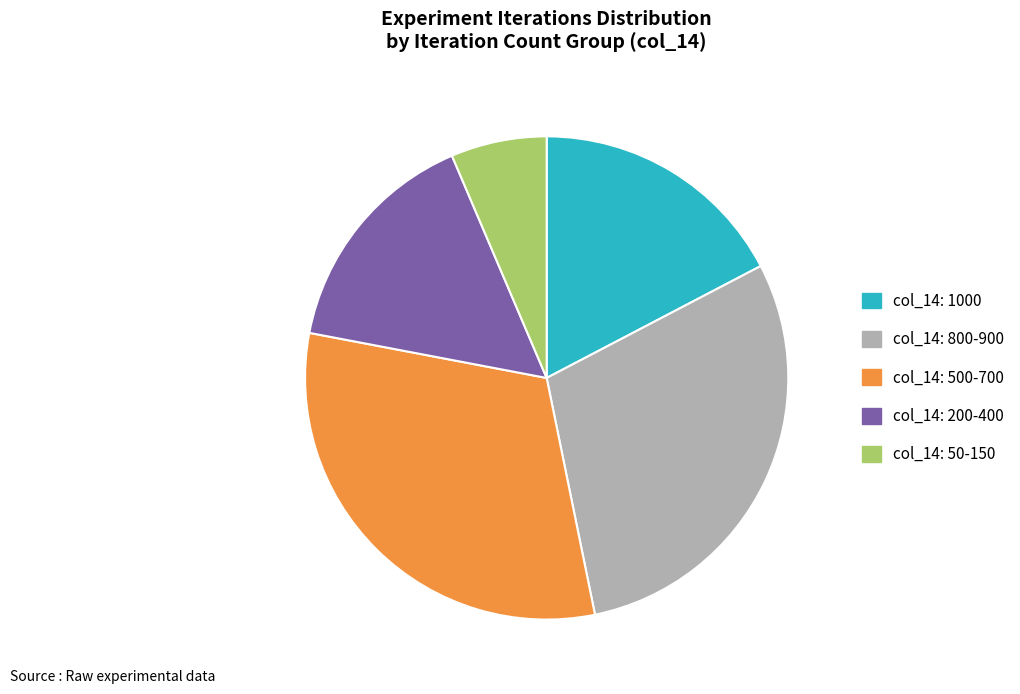

Rank the categories by value from lowest to highest.

col_14: 50-150, col_14: 200-400, col_14: 1000, col_14: 800-900, col_14: 500-700